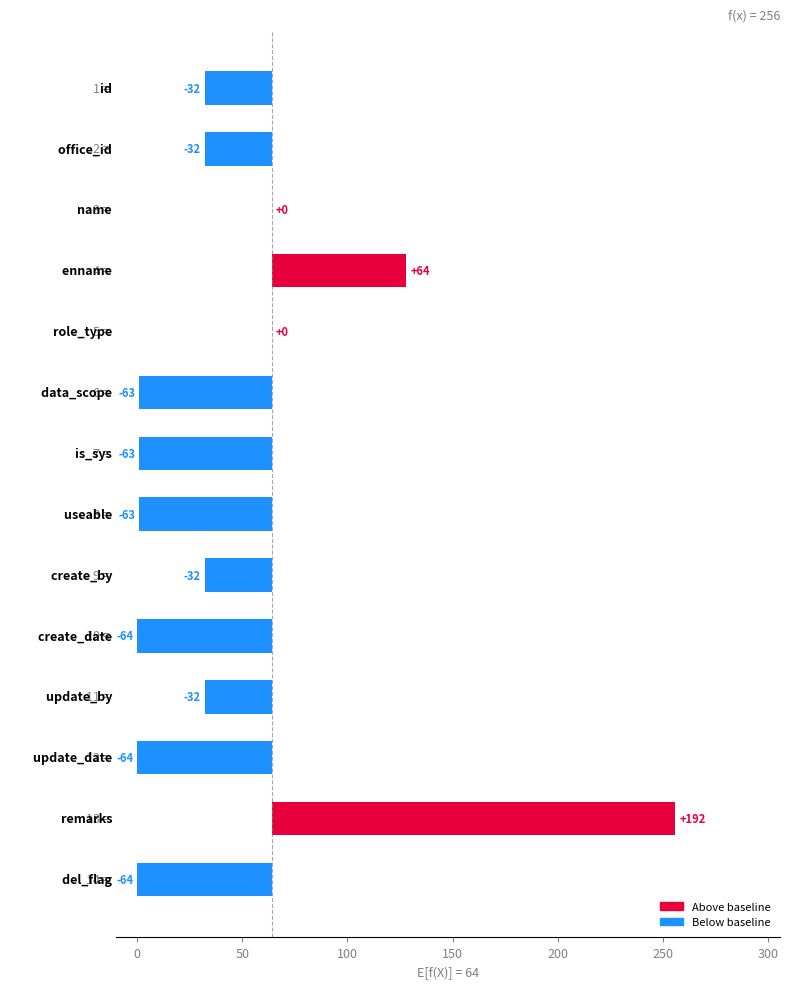

What is the difference between the values at 50 and 13?

64